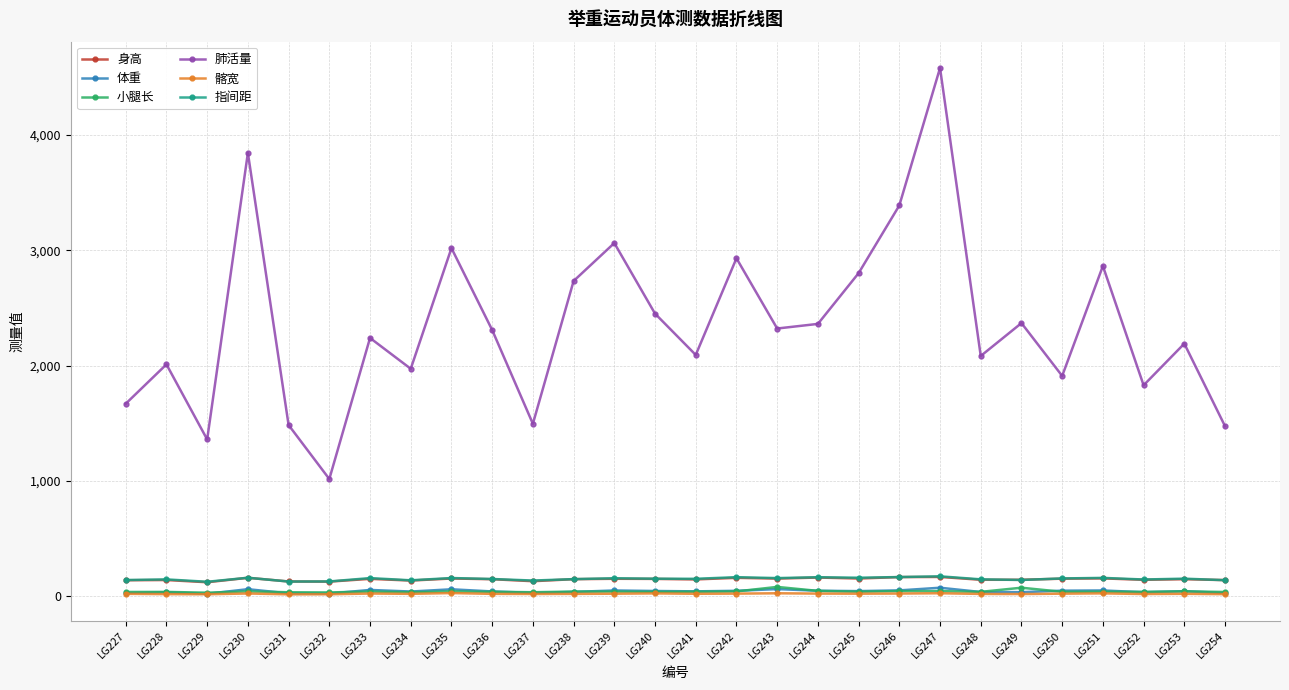

True or false: 指间距 and 髂宽 intersect in this chart.

False